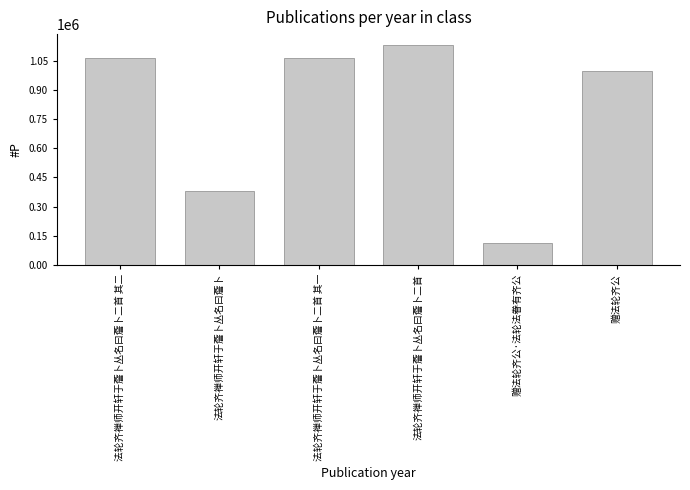

What is the label of the 6th bar from the left?

赠法轮齐公